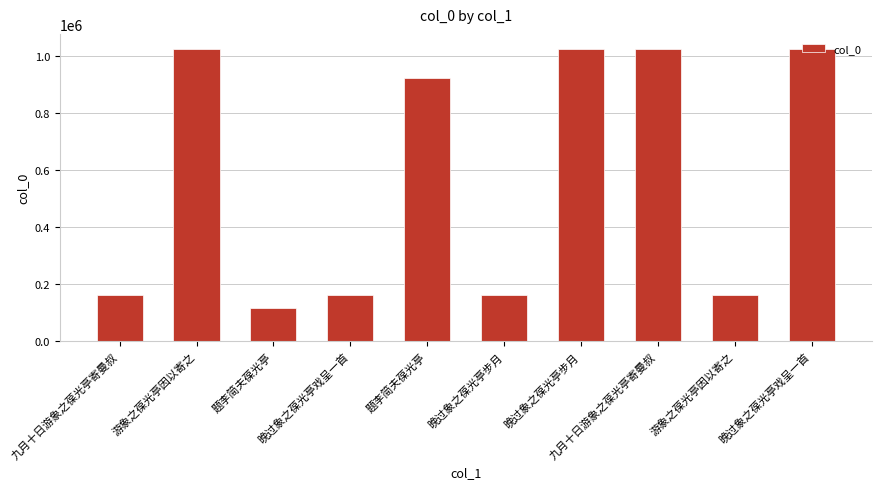

Which category has the lowest value across all series?

题李简夫葆光亭